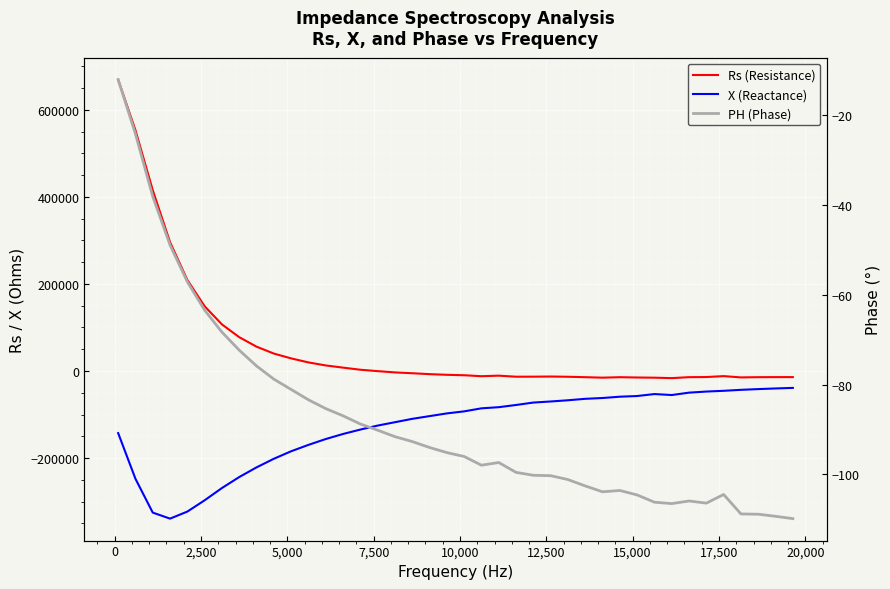

True or false: PH (Phase) and X (Reactance) cross at least once.

False